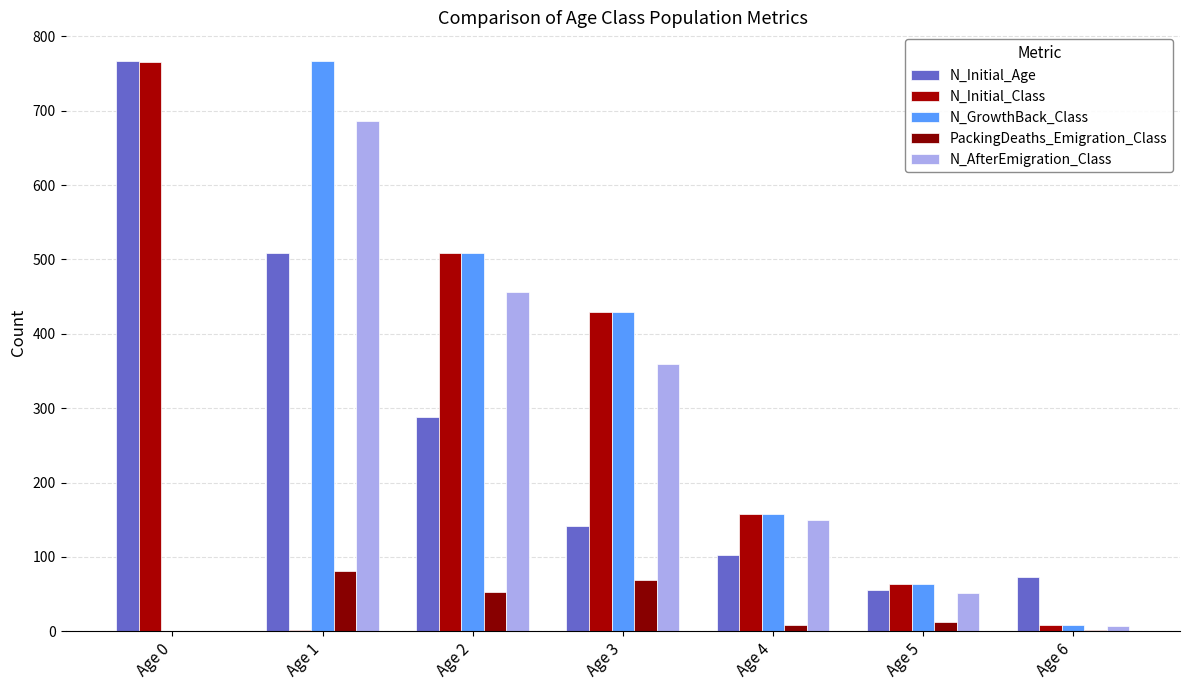

What is the difference between the N_GrowthBack_Class values at Age 1 and Age 6?

758